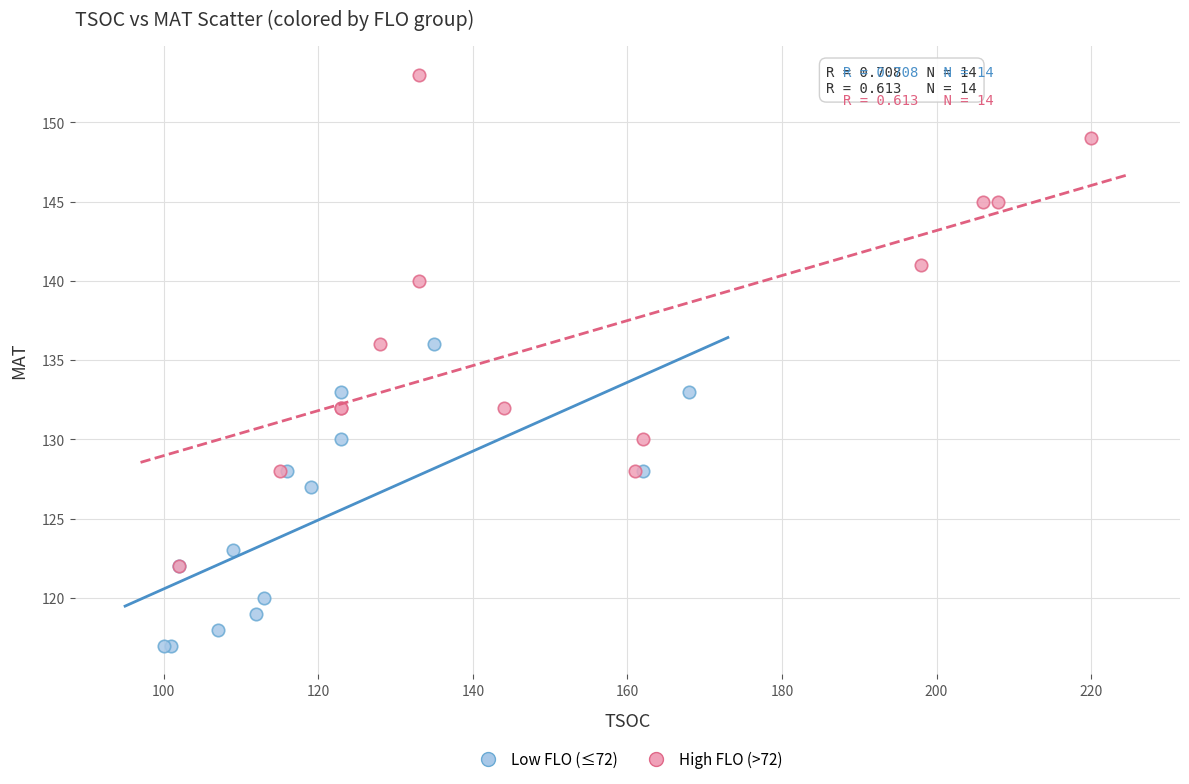

What are all the series names shown in the legend?

Low FLO (≤72), High FLO (>72)